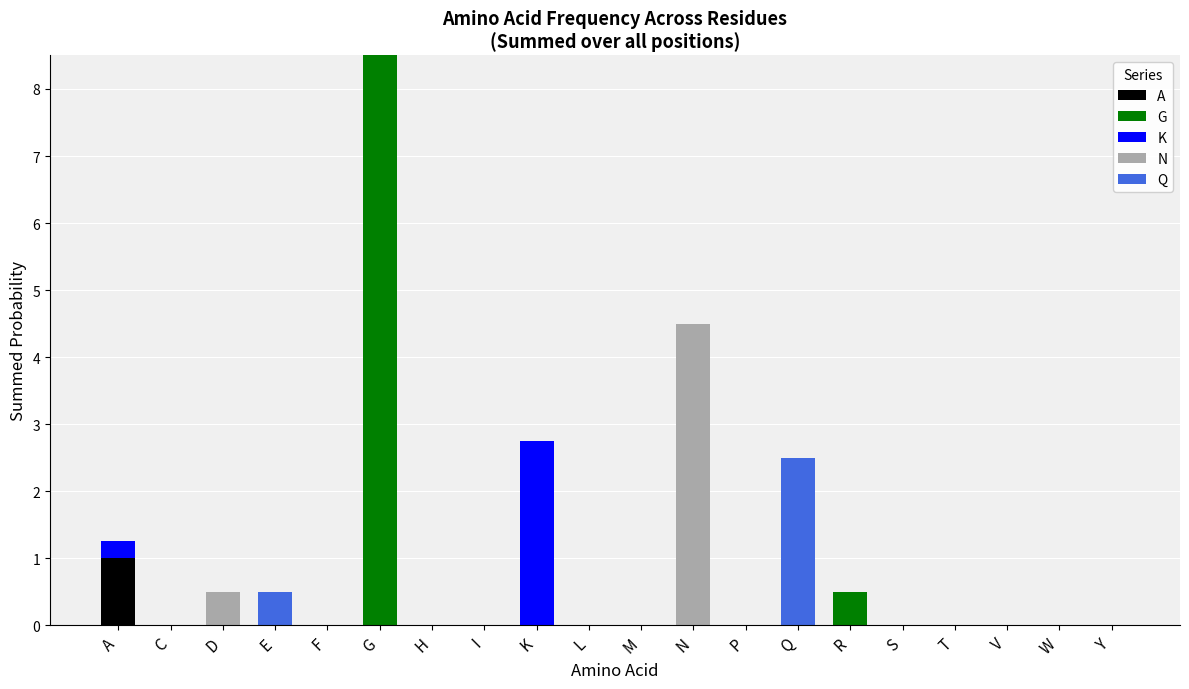

What is the total value across all series at Q?

2.5